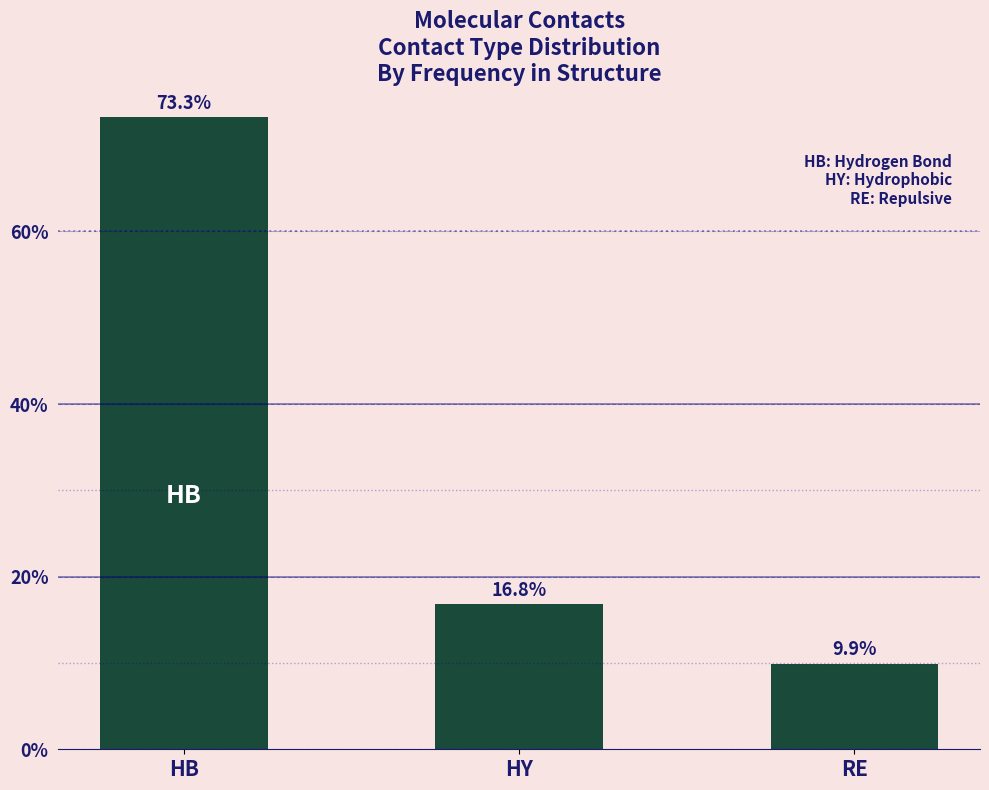

Is it true that the value at HY is 16.8?

True